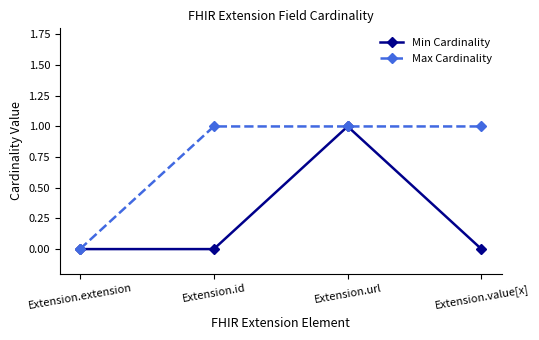

Reading left to right, list all the values displayed in this chart.

Min Cardinality: Extension.extension=0	Extension.id=0	Extension.url=1	Extension.value[x]=0
Max Cardinality: Extension.extension=0	Extension.id=1	Extension.url=1	Extension.value[x]=1